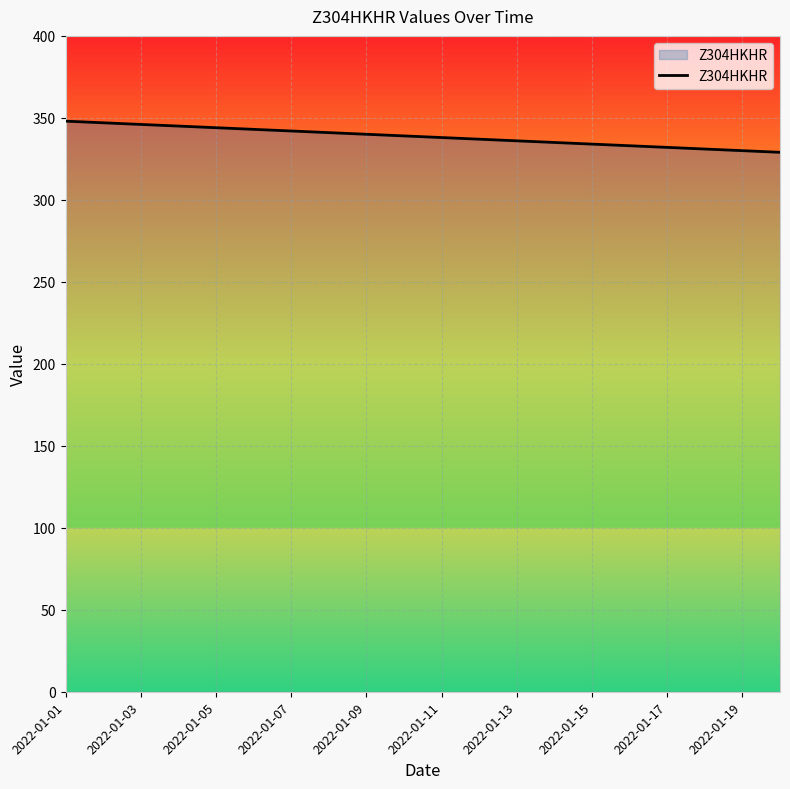

What is the maximum value shown in the chart?

348